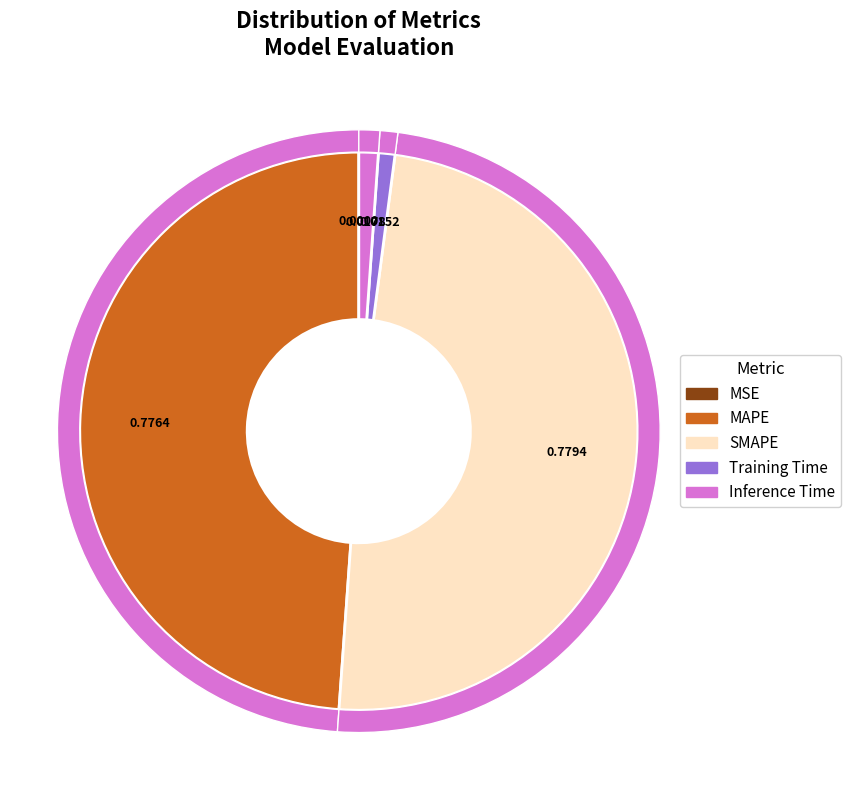

Is it true that MSE is 0% of the pie?

True